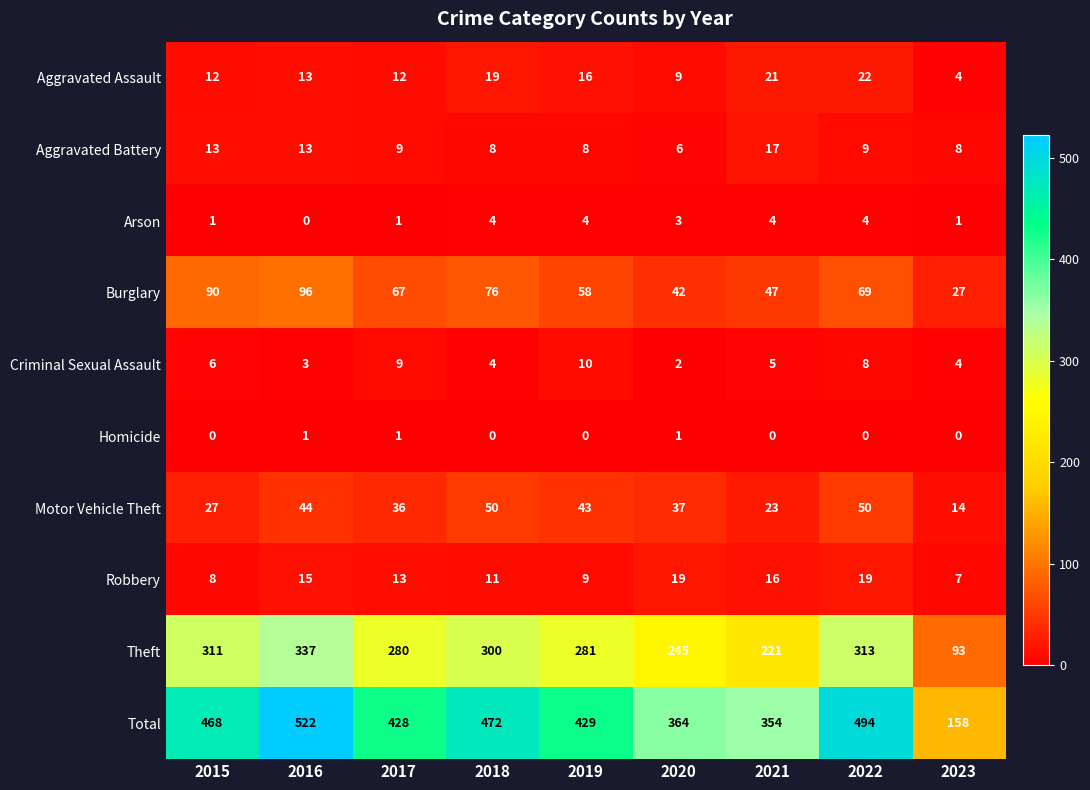

Which series has the largest total across all categories?

Total